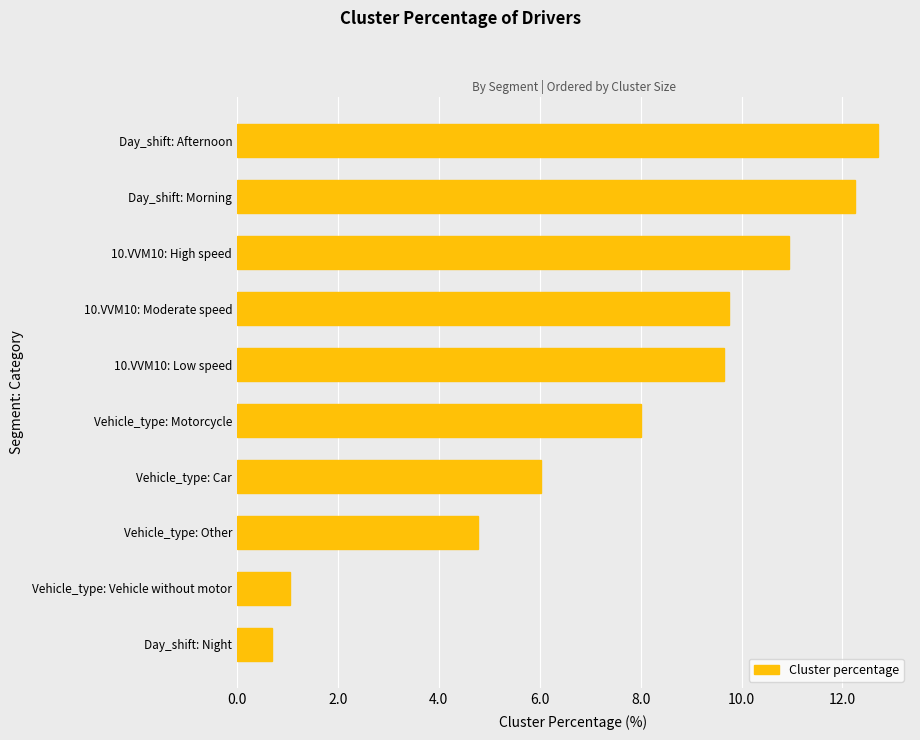

What value does the data have at Vehicle_type: Vehicle without motor?

1.0